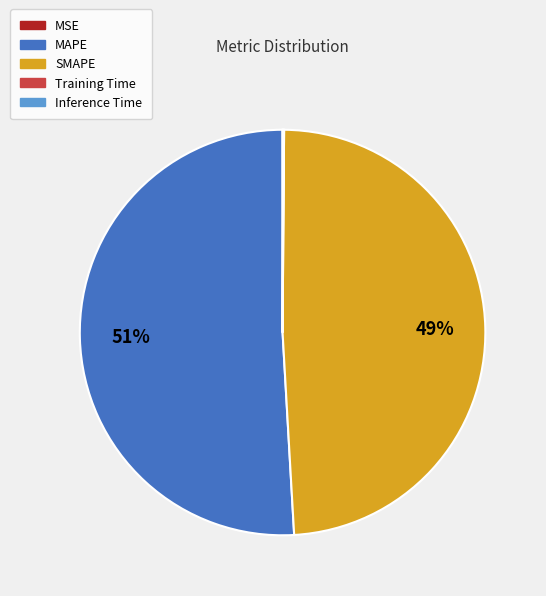

What is the majority slice?

MAPE